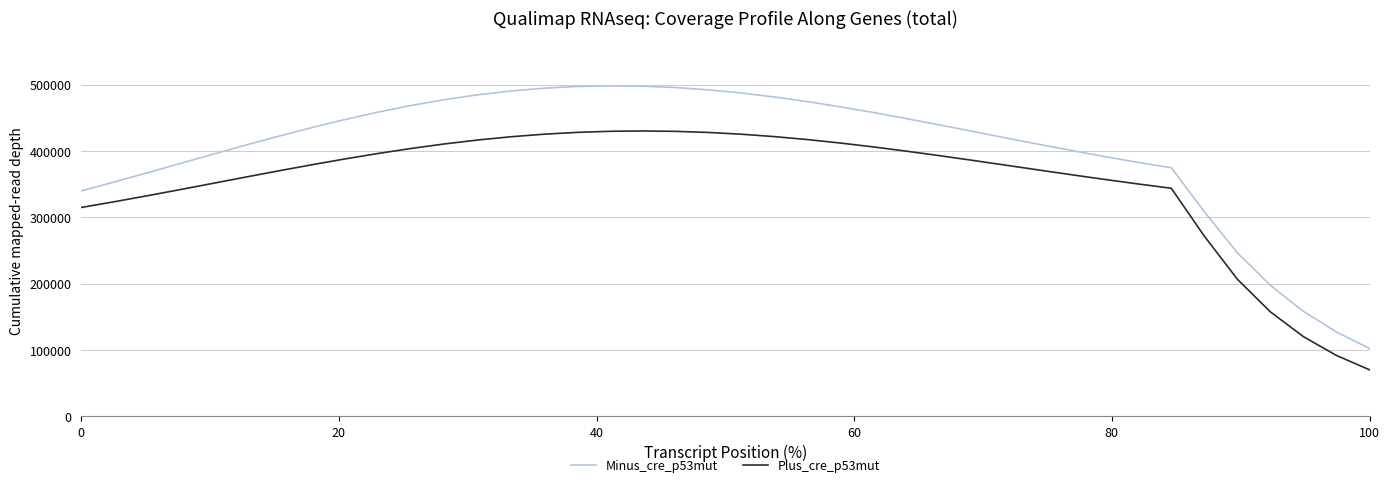

How many values in the Plus_cre_p53mut series exceed 385897?

20